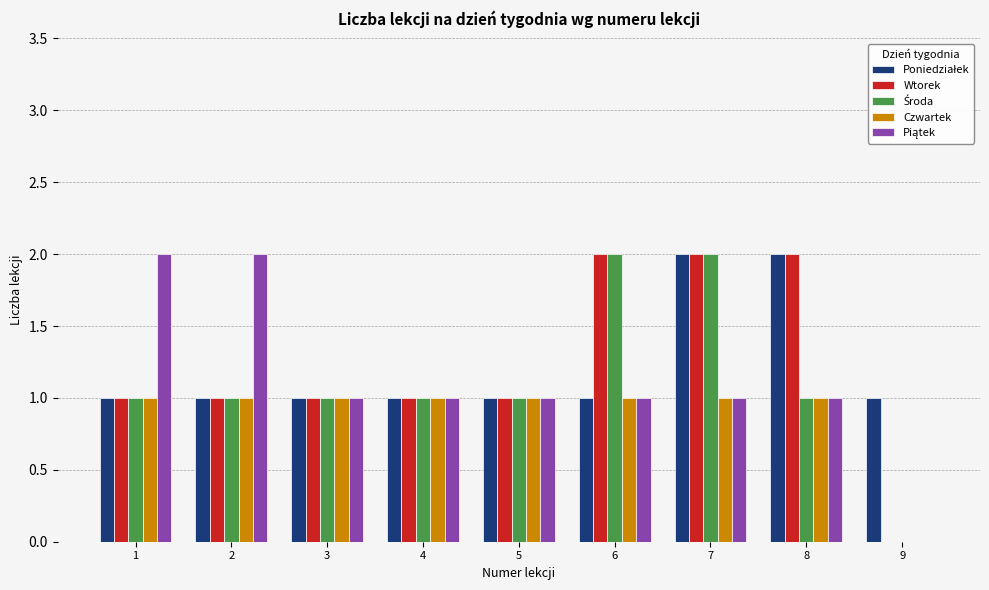

At which category is the sum across all series the highest?

7